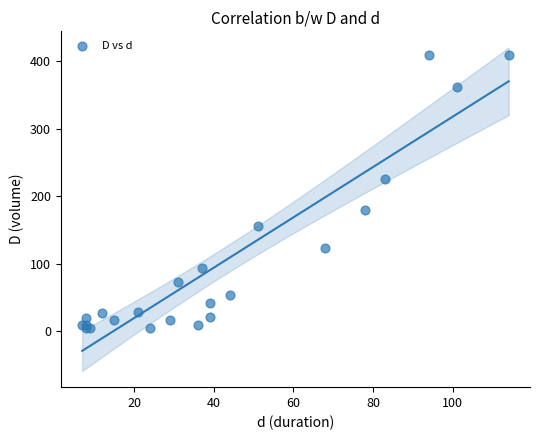

What Y value in the scatter plot is closest to 206?

224.7